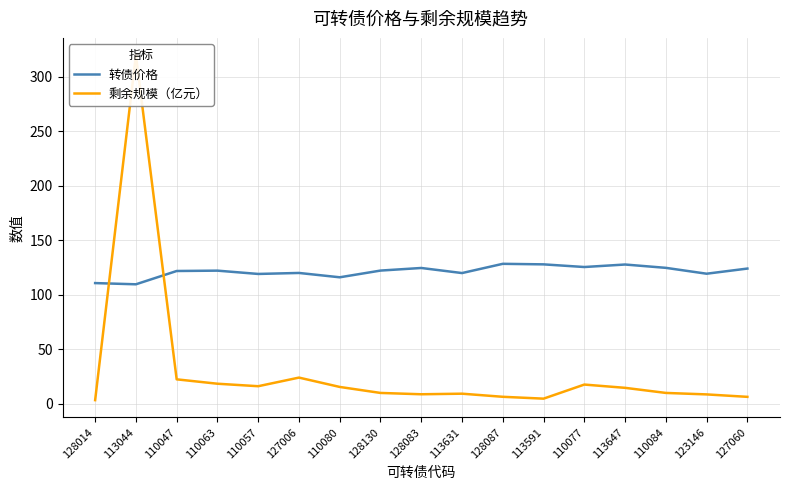

What is the approximate value of 转债价格 at 123146?

119.4